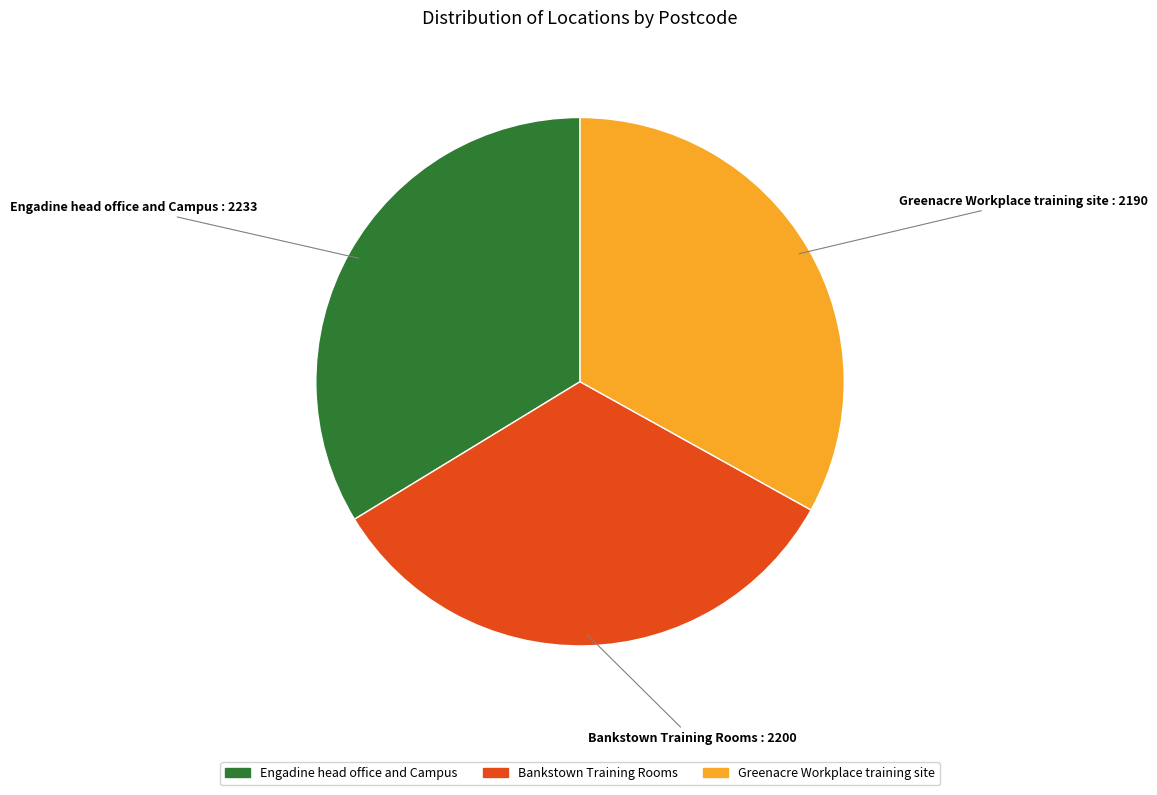

Do Bankstown Training Rooms and Greenacre Workplace training site together represent more than half of the pie?

Yes